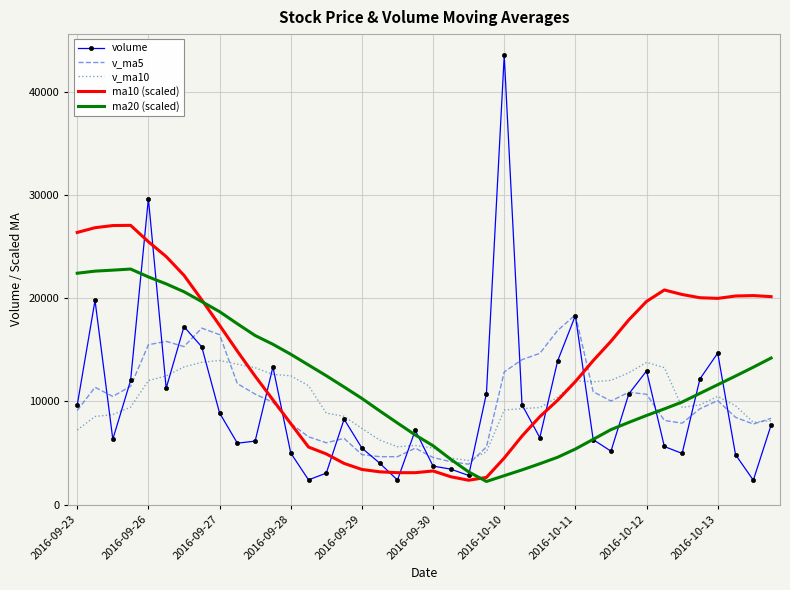

What is the minimum value for ma10 (scaled)?

2377.0